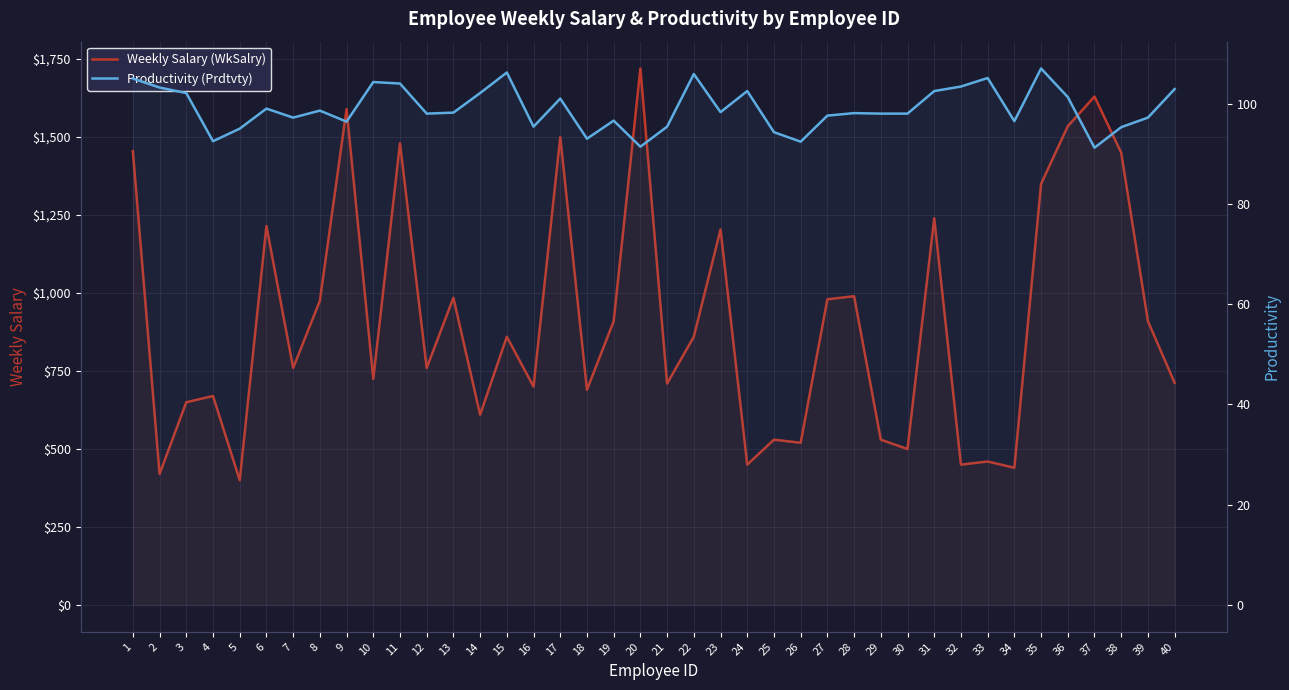

What is the sum of all Weekly Salary (WkSalry) values?

36526.0